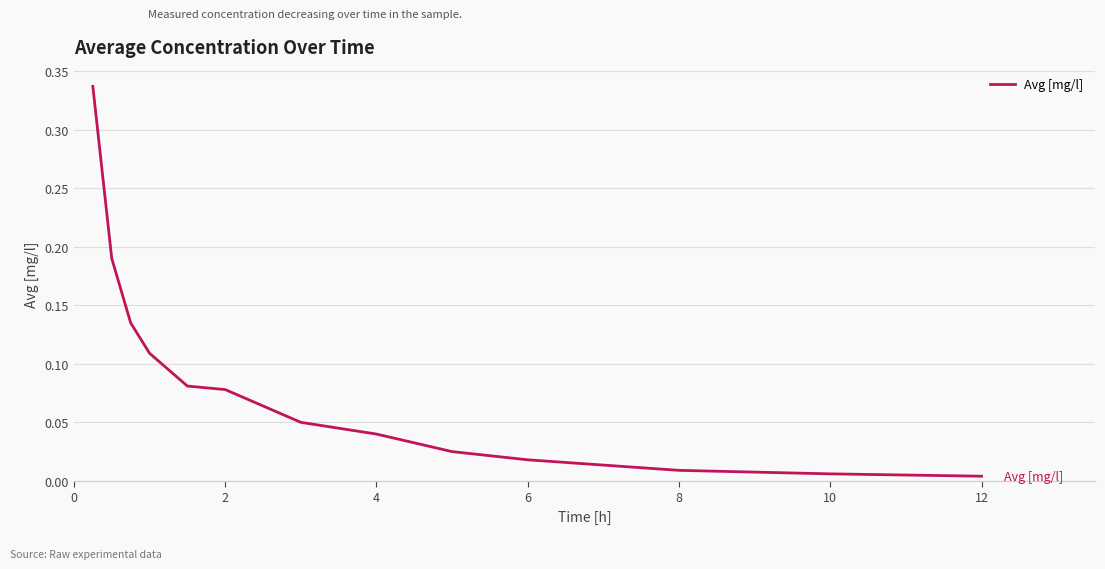

True or false: the data shows 0.0 at 2.

False